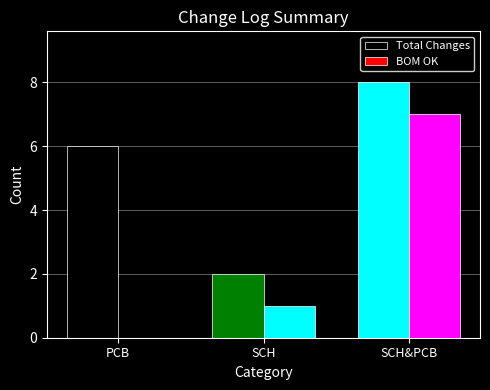

What is the sum of all BOM OK values?

8